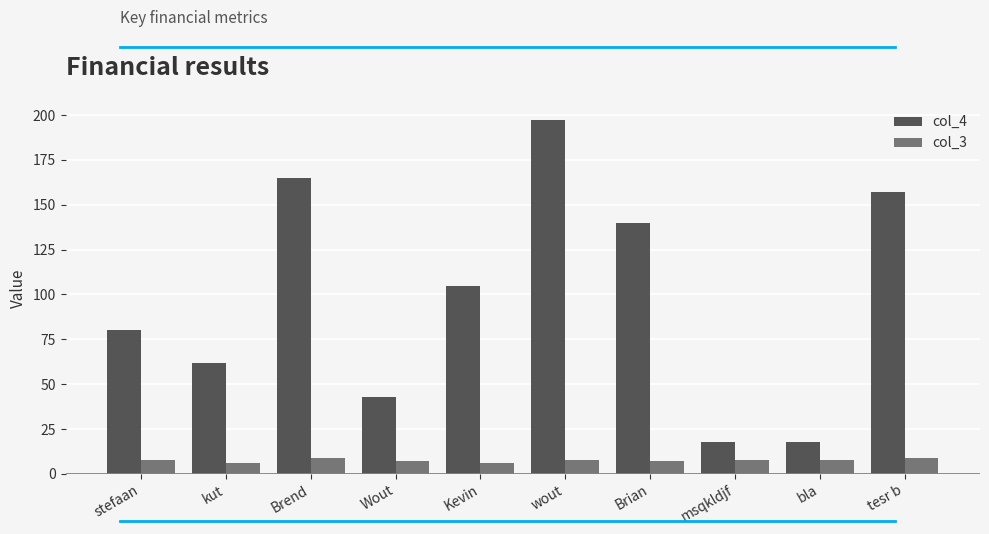

Is it true that col_4 equals 32 at msqkldjf?

False